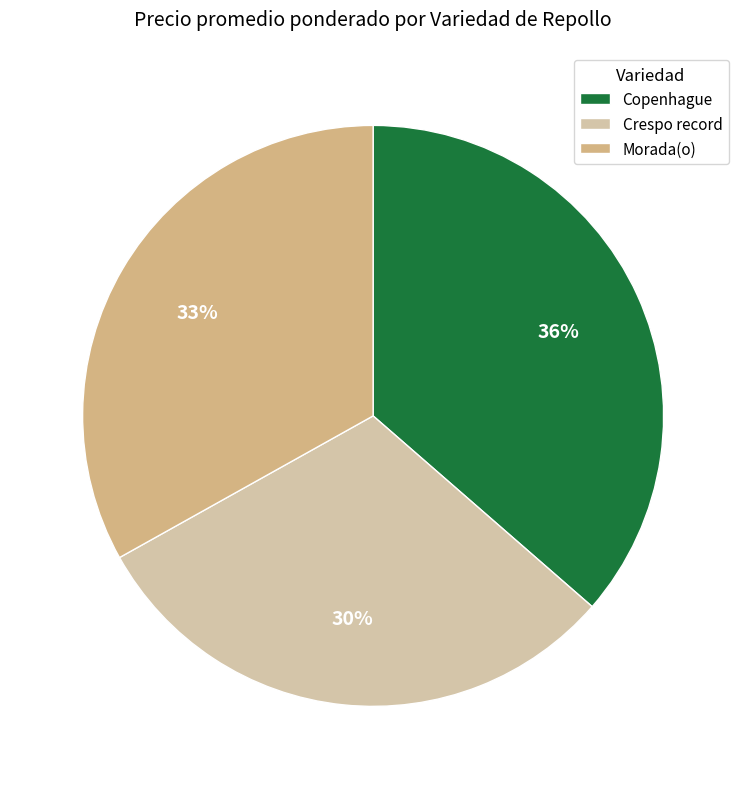

Does any single category account for the majority?

No